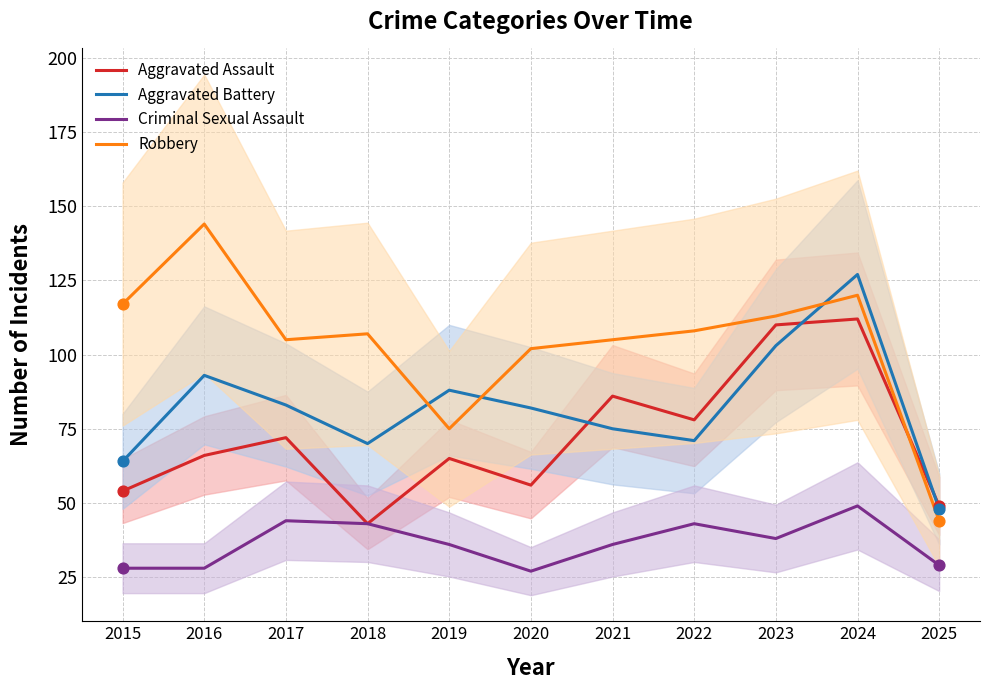

Which series has the largest Y range (max minus min)?

Robbery